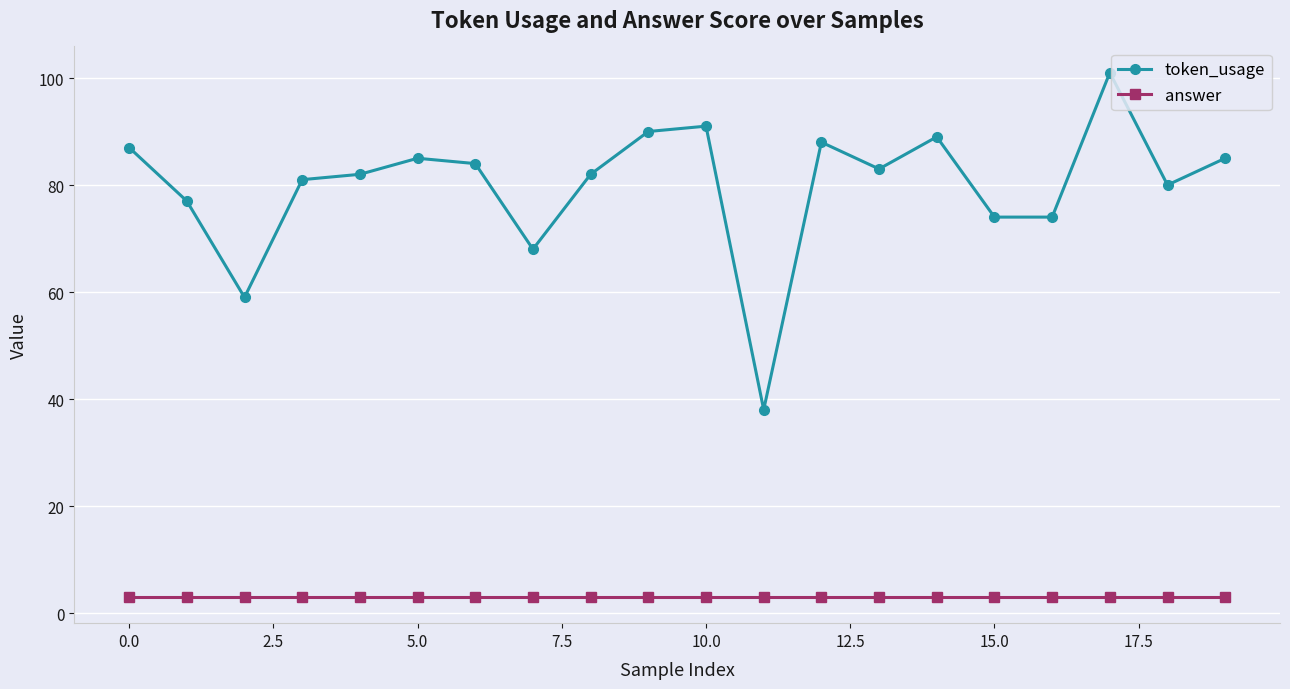

Rank the series by their maximum value, from highest to lowest.

token_usage, answer